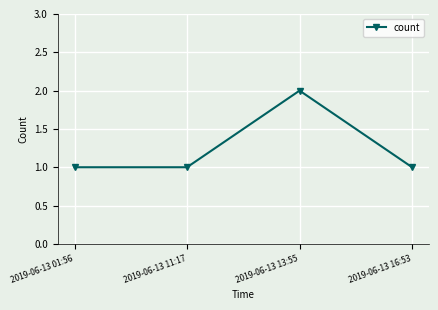

True or false: the data has more than 0 interior local peaks.

True